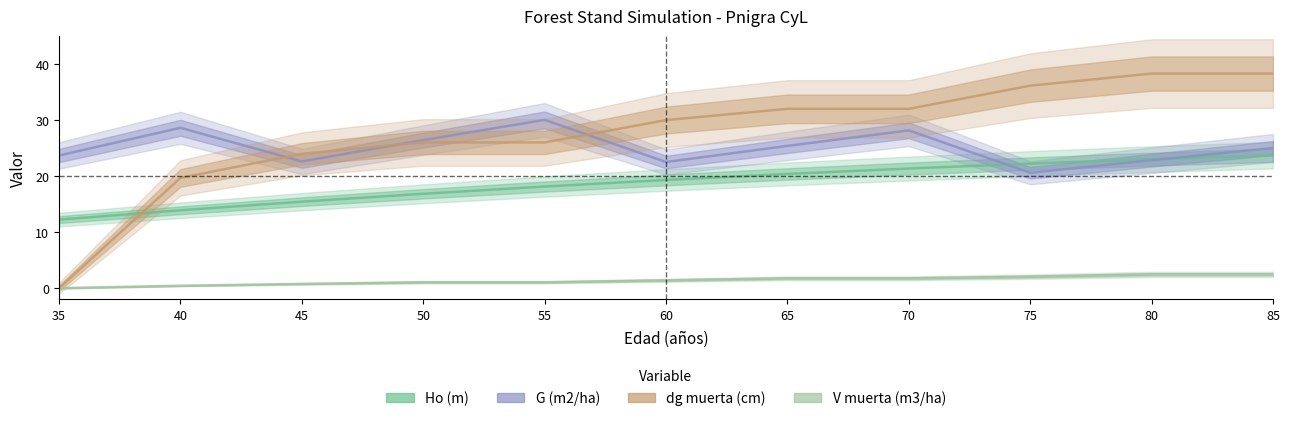

How many lines are shown in the chart?

4